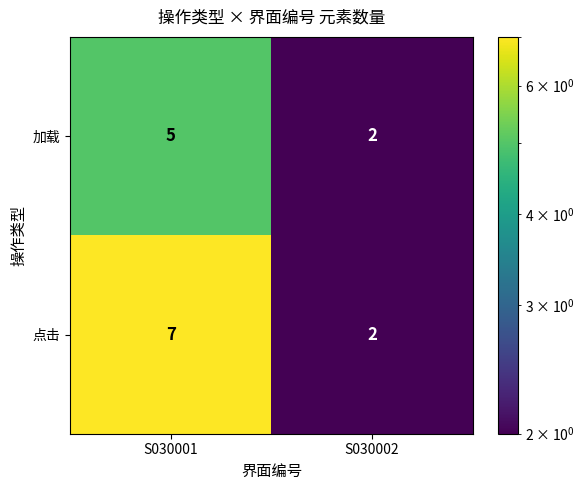

Rank the series by their average value, from highest to lowest.

点击, 加载